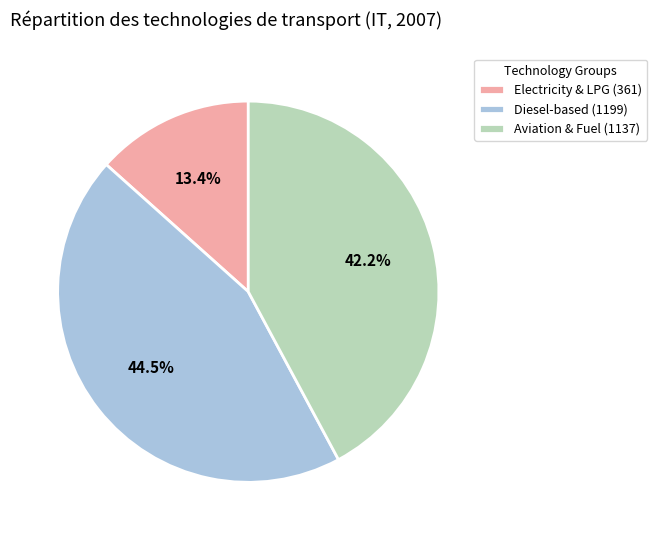

What percentage do Aviation & Fuel (1137) and Electricity & LPG (361) together represent?

55.5%